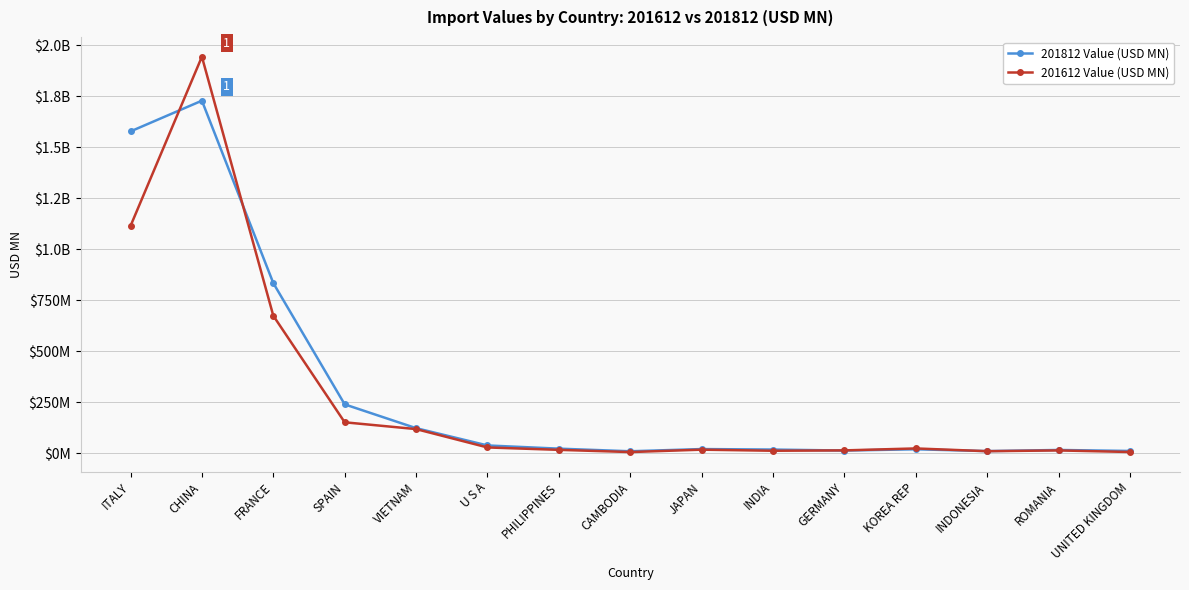

True or false: 201812 Value (USD MN) has a value of 33.9 at JAPAN.

False